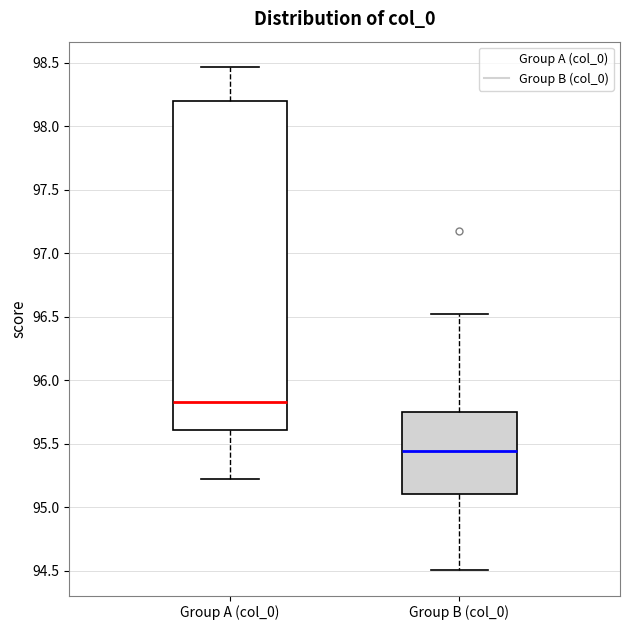

Which box has the highest median line?

Group A (col_0)